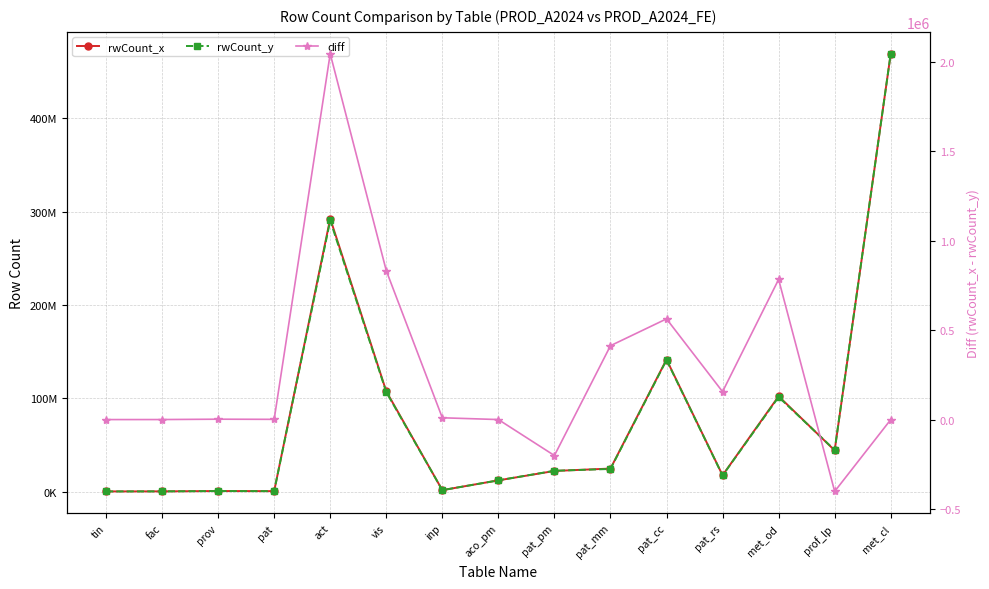

The rwCount_x series shows 9088314 at pat_mm. True or false?

False